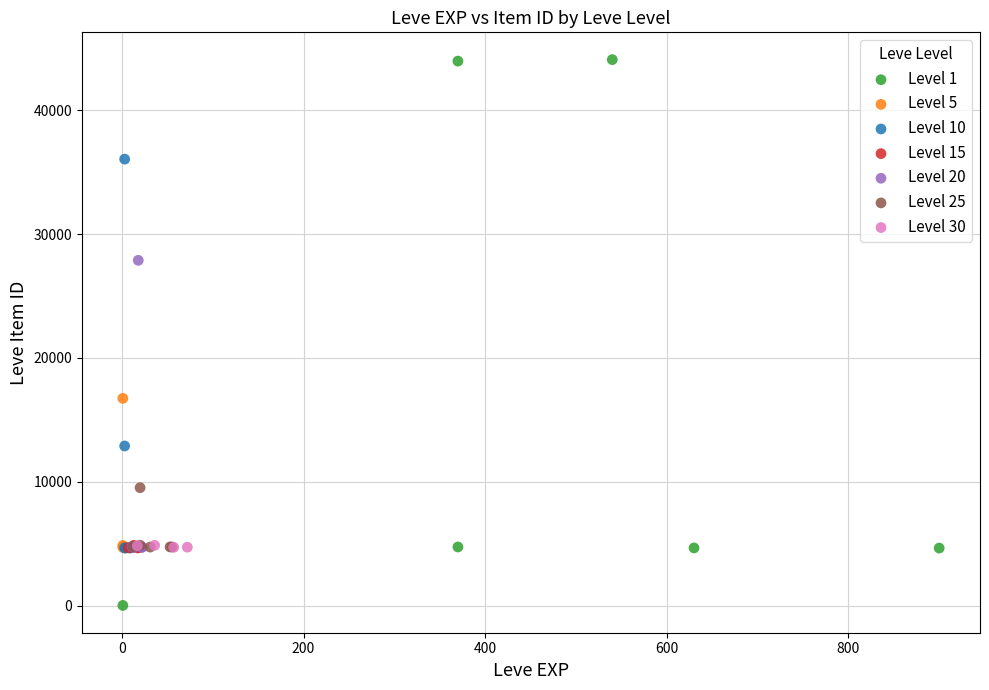

What are all the series names shown in the legend?

Level 1, Level 5, Level 10, Level 15, Level 20, Level 25, Level 30